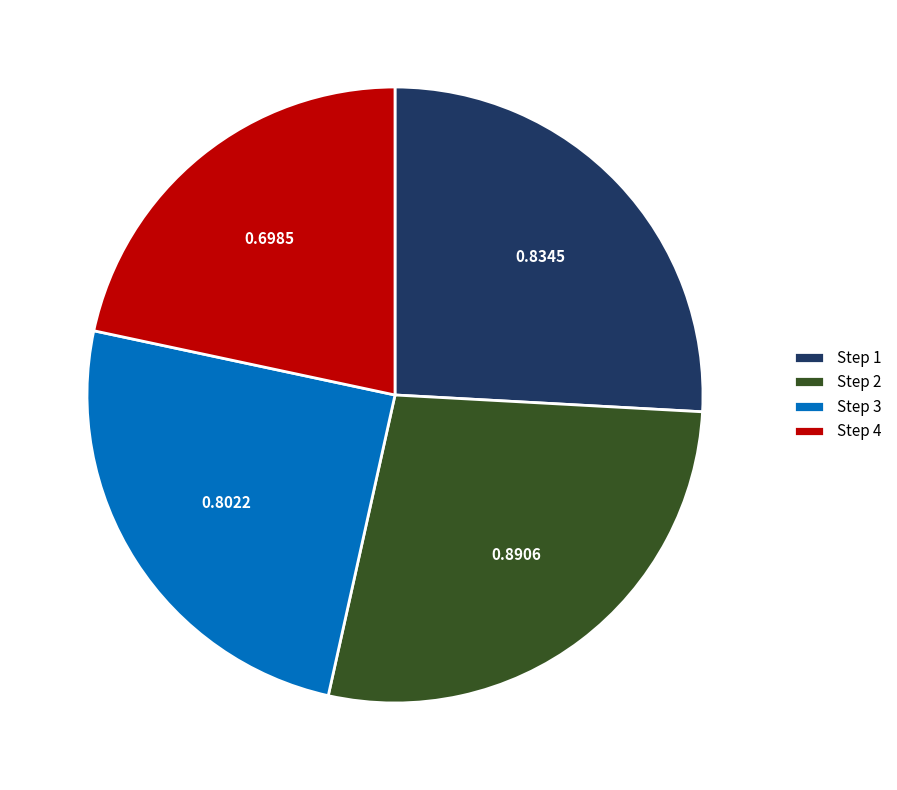

Combined, do Step 2 and Step 3 account for over 50%?

Yes